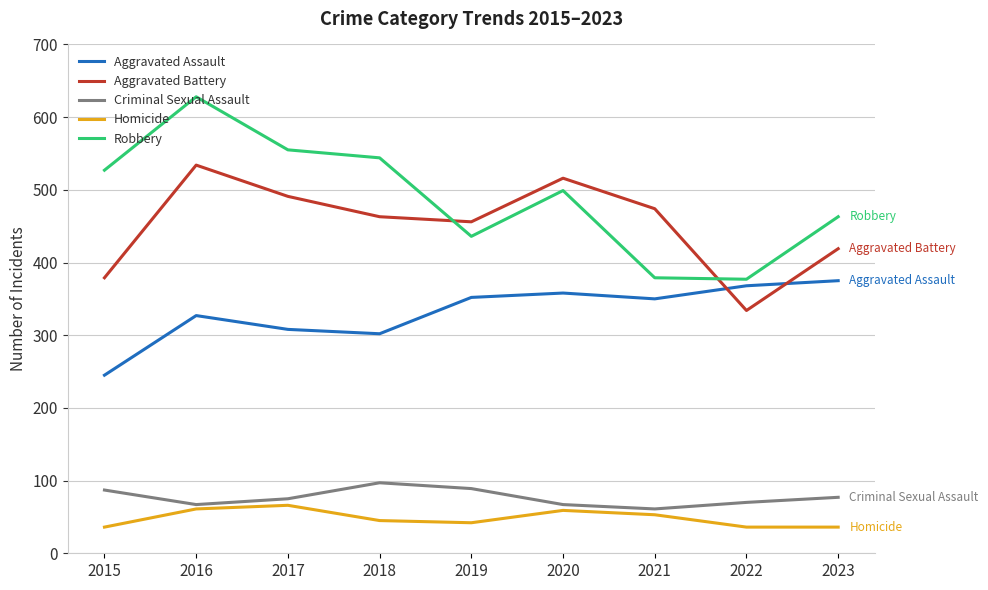

Rank the series by their maximum value, from lowest to highest.

Homicide, Criminal Sexual Assault, Aggravated Assault, Aggravated Battery, Robbery